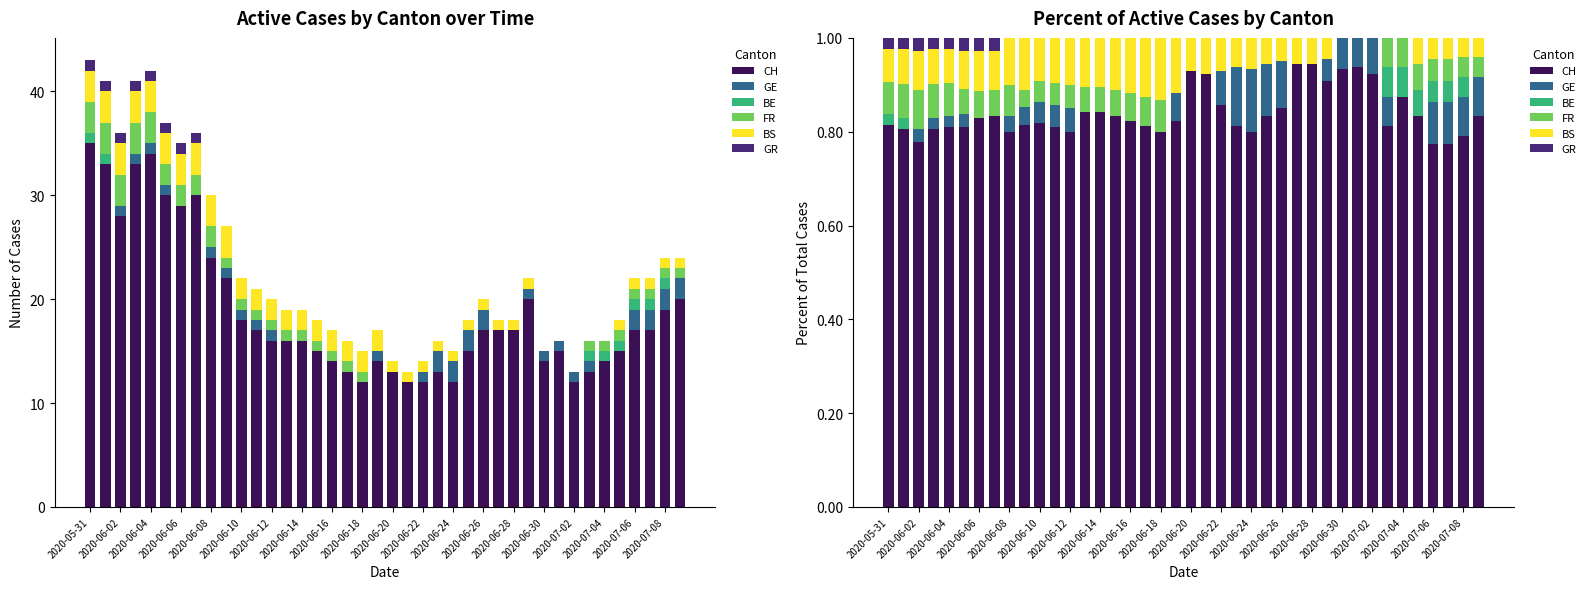

Count the FR values in the range 0 to 1.

40